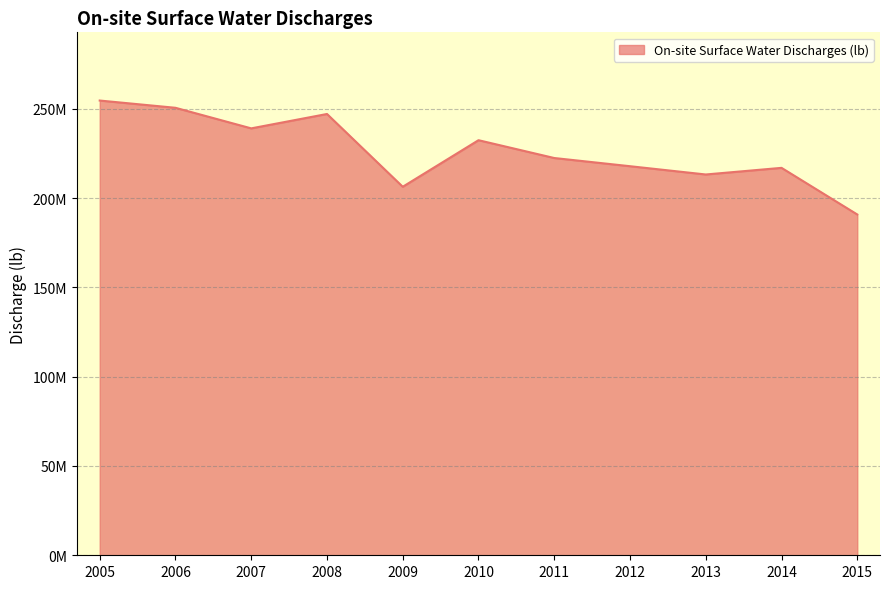

How many lines are shown in the chart?

1